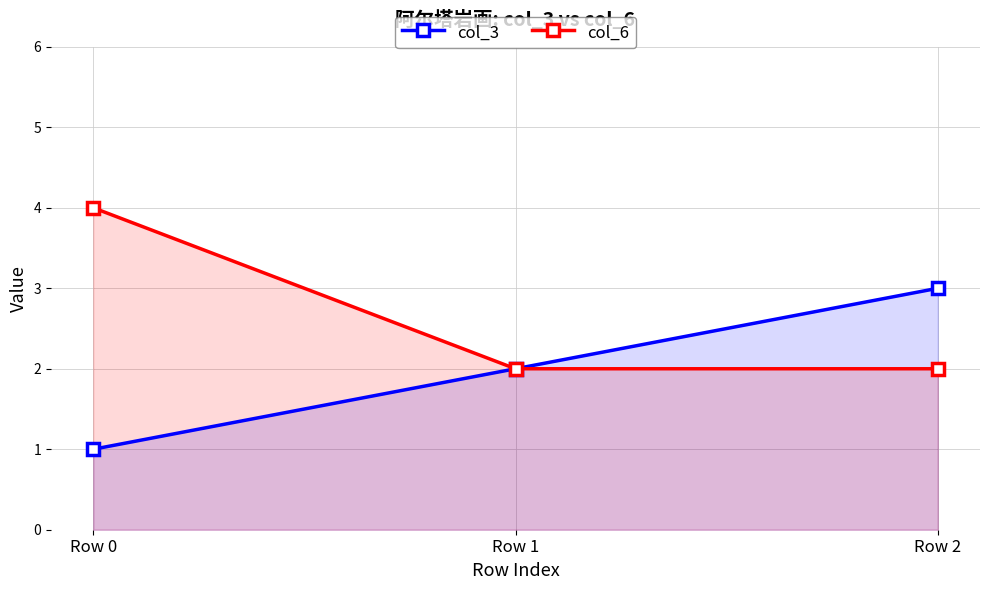

What is the average value of the col_6 series?

3